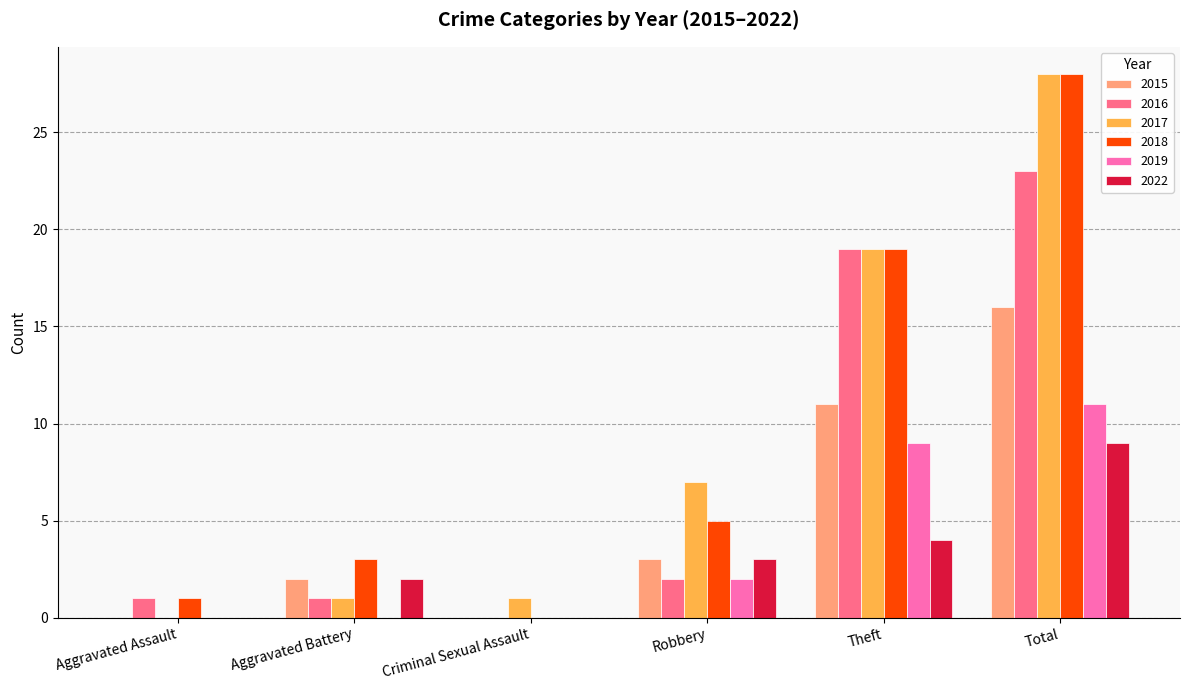

What is the greatest value displayed?

28